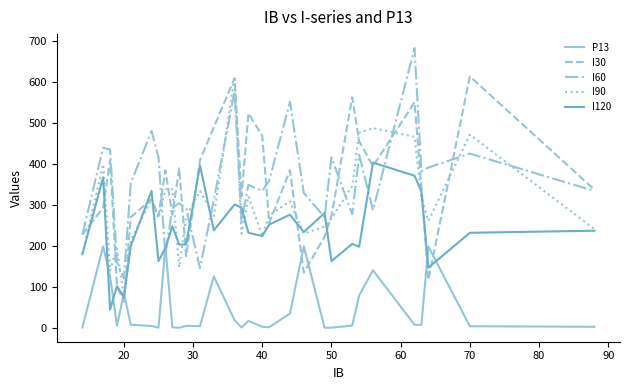

True or false: I30 and I60 cross at least once.

True